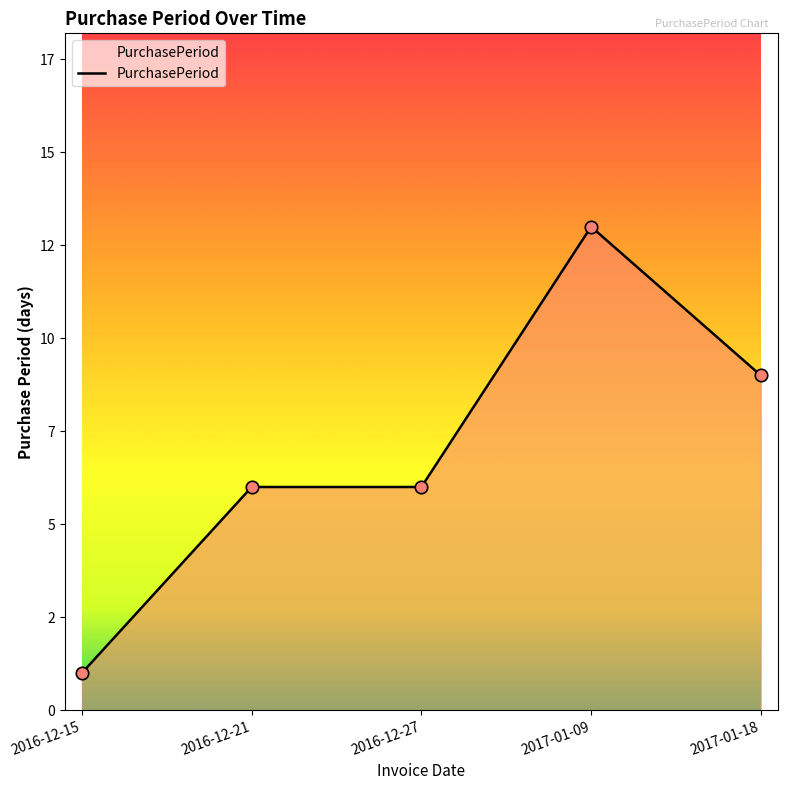

Is this an area chart (filled region under the line)?

Yes